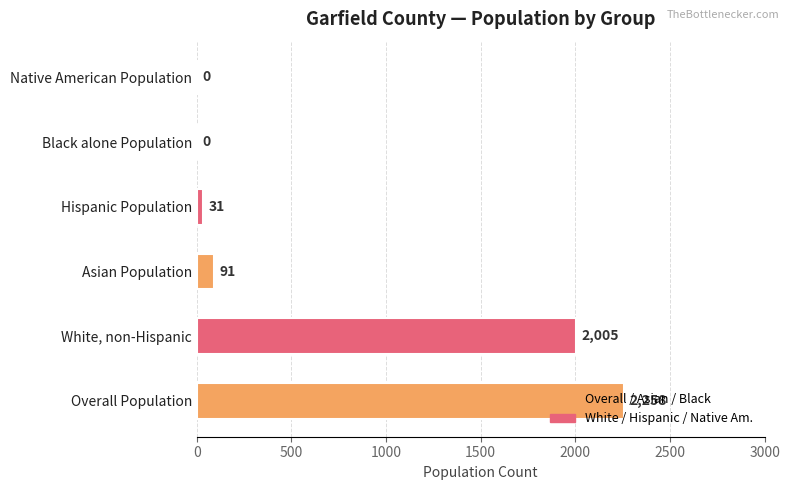

What is the maximum value shown in the chart?

2258